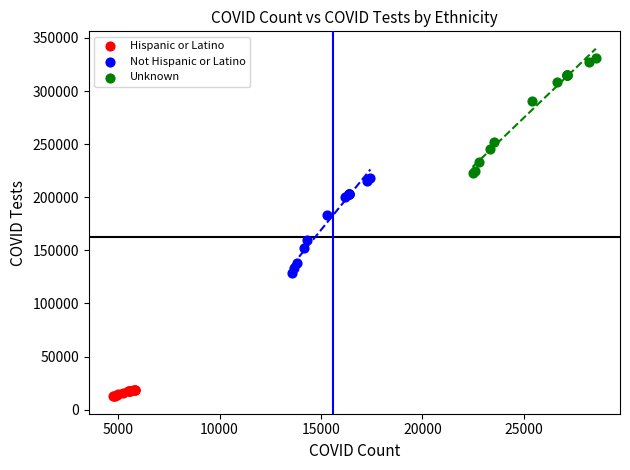

Which series contains the highest Y value?

Unknown